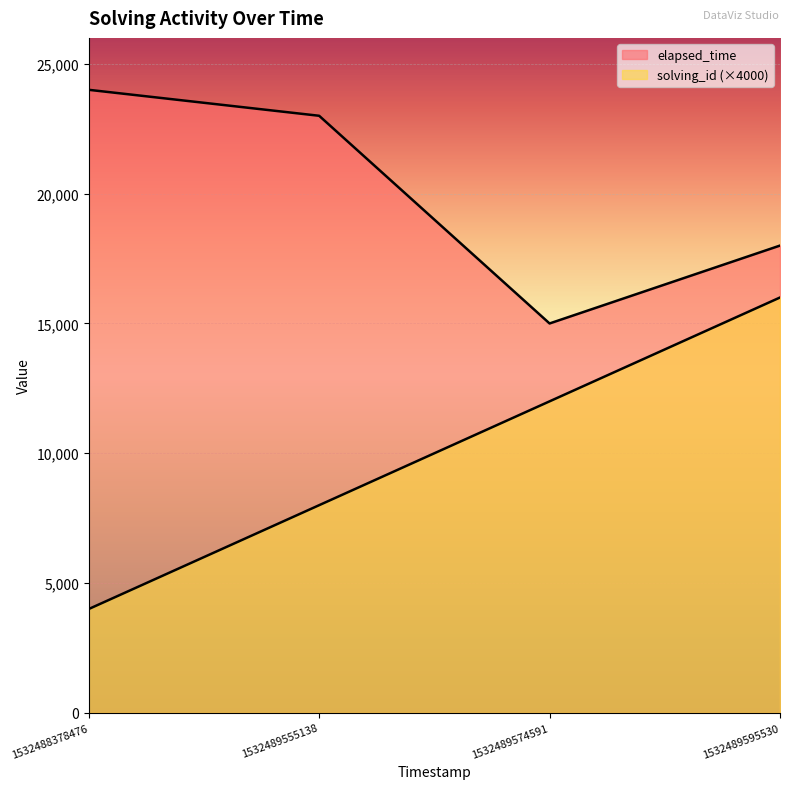

Is the value of solving_id at 1532489574591 greater than the value of elapsed_time at 1532488378476?

No